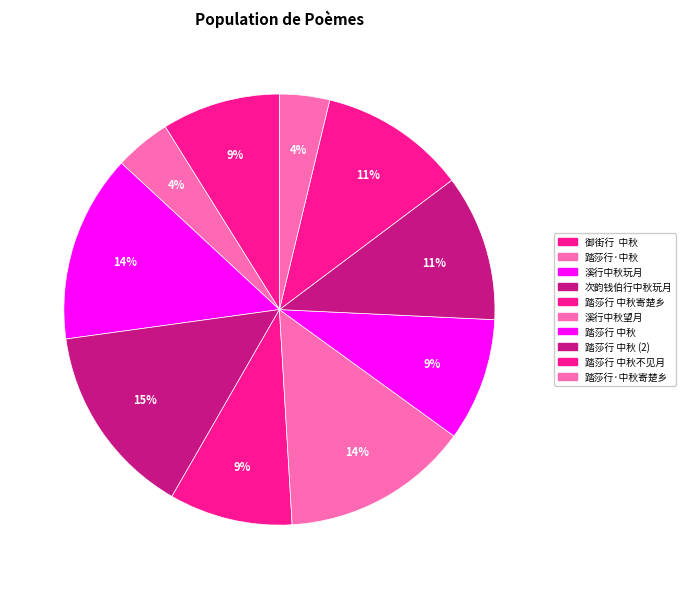

Is it true that 踏莎行 中秋 is 17% of the pie?

False